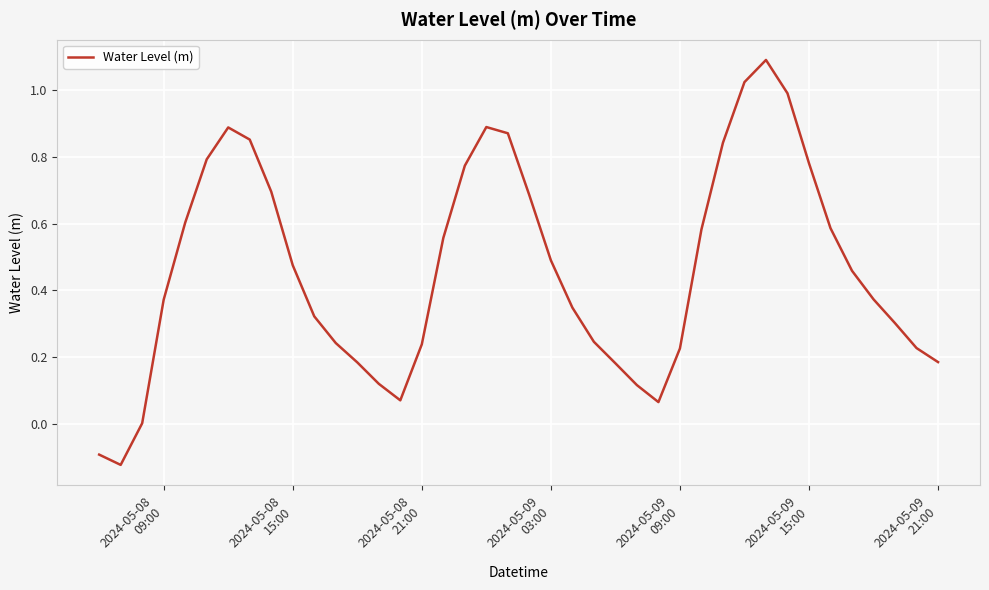

What is the greatest value displayed?

1.1